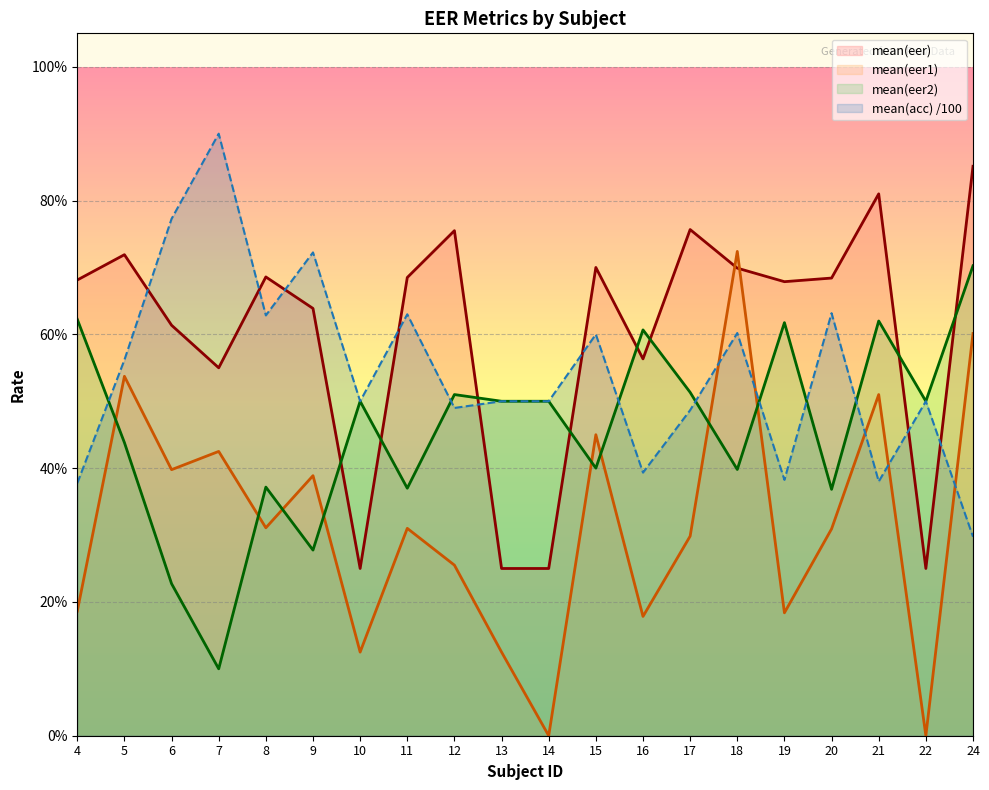

How many lines are shown in the chart?

4